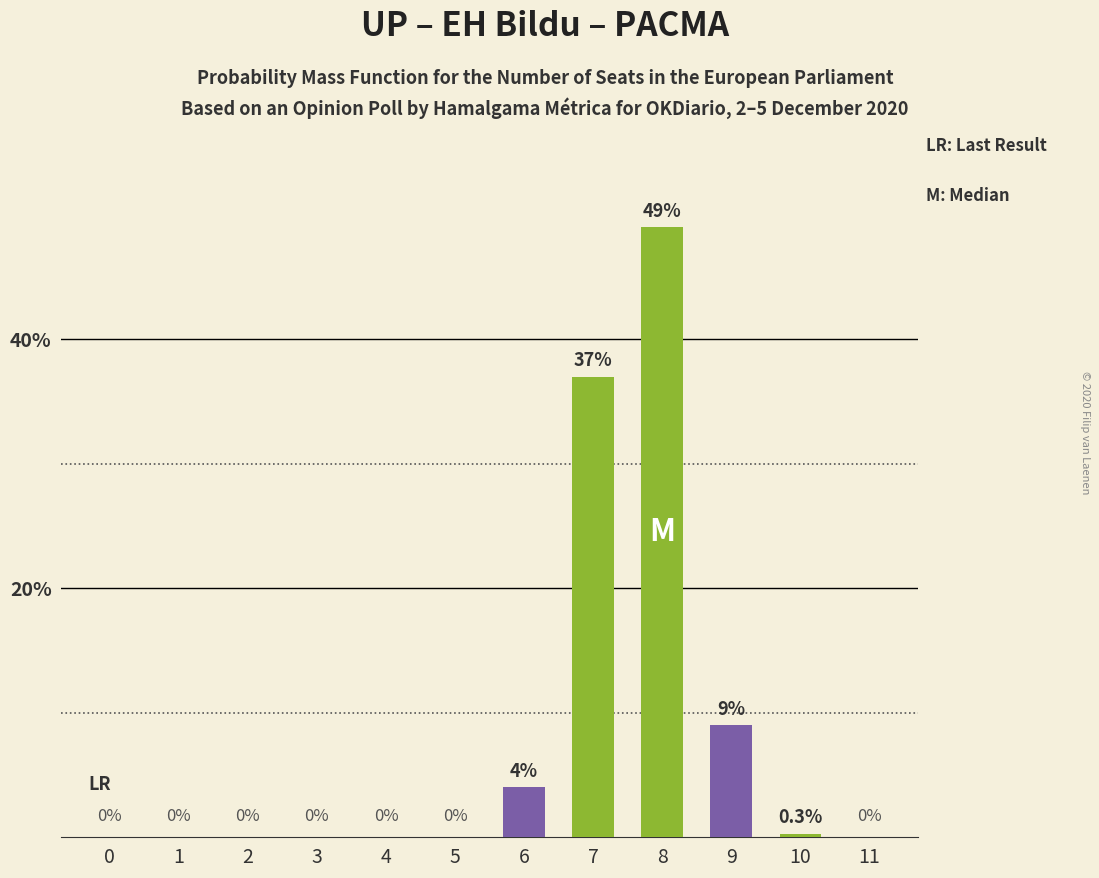

Reading left to right, extract all data points from this chart.

0=0.0	1=0.0	2=0.0	3=0.0	4=0.0	5=0.0	6=4.0	7=37.0	8=49.0	9=9.0	10=0.3	11=0.0